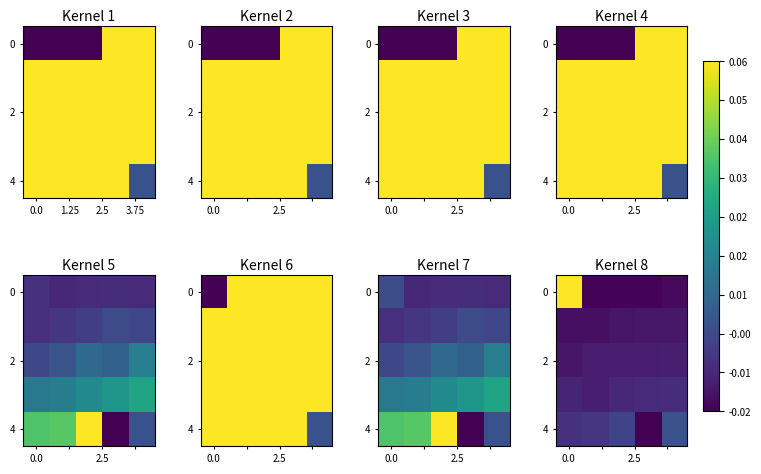

How many categories are shown in the chart?

5